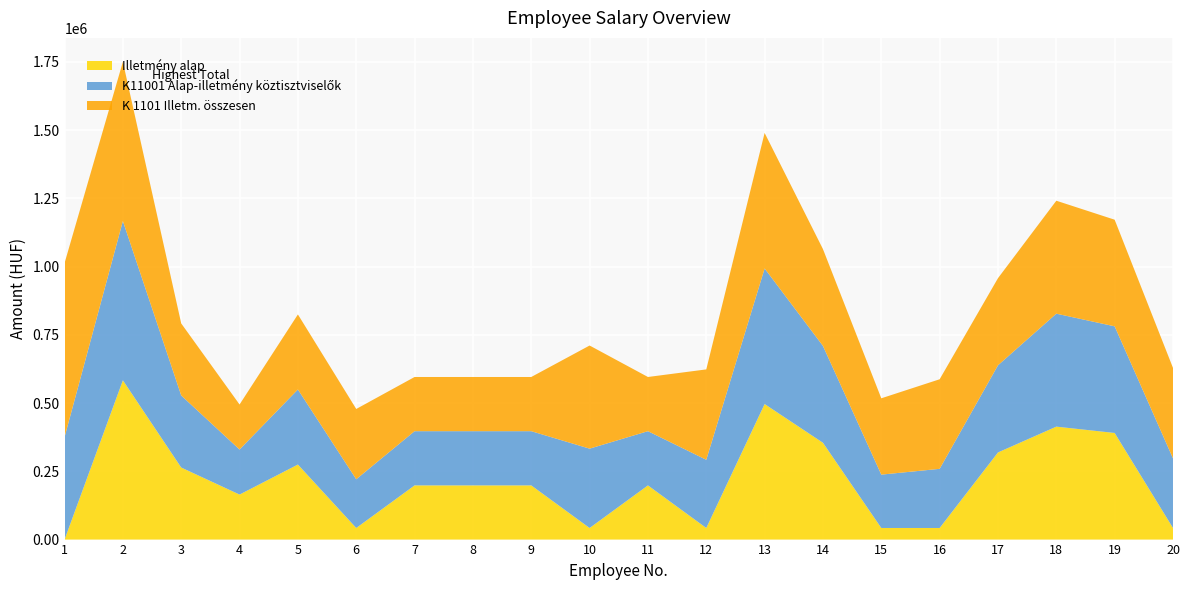

Reading left to right, what are all the values shown in this chart?

K 1101 Illetm. összesen: 637800	583600	264000	165000	275000	257600	198600	198600	198600	377900	198600	331200	496700	354800	279700	328200	319300	413900	390700	331500
K11001 Alap-illetmény köztisztviselők: 375169	583600	264000	165000	275000	178500	198600	198600	198600	290700	198600	249900	496700	354800	195500	216750	319300	413900	390700	255000
Illetmény alap: 0	583600	264000	165000	275000	42500	198600	198600	198600	42500	198600	42500	496700	354800	42500	42500	319300	413900	390700	42500